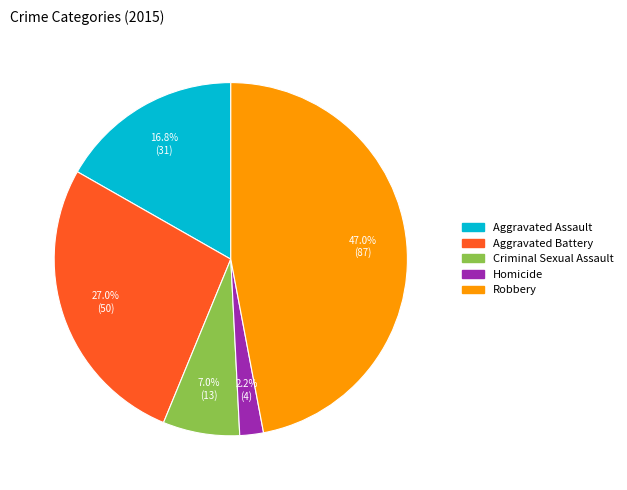

Count the number of slices in the pie.

5